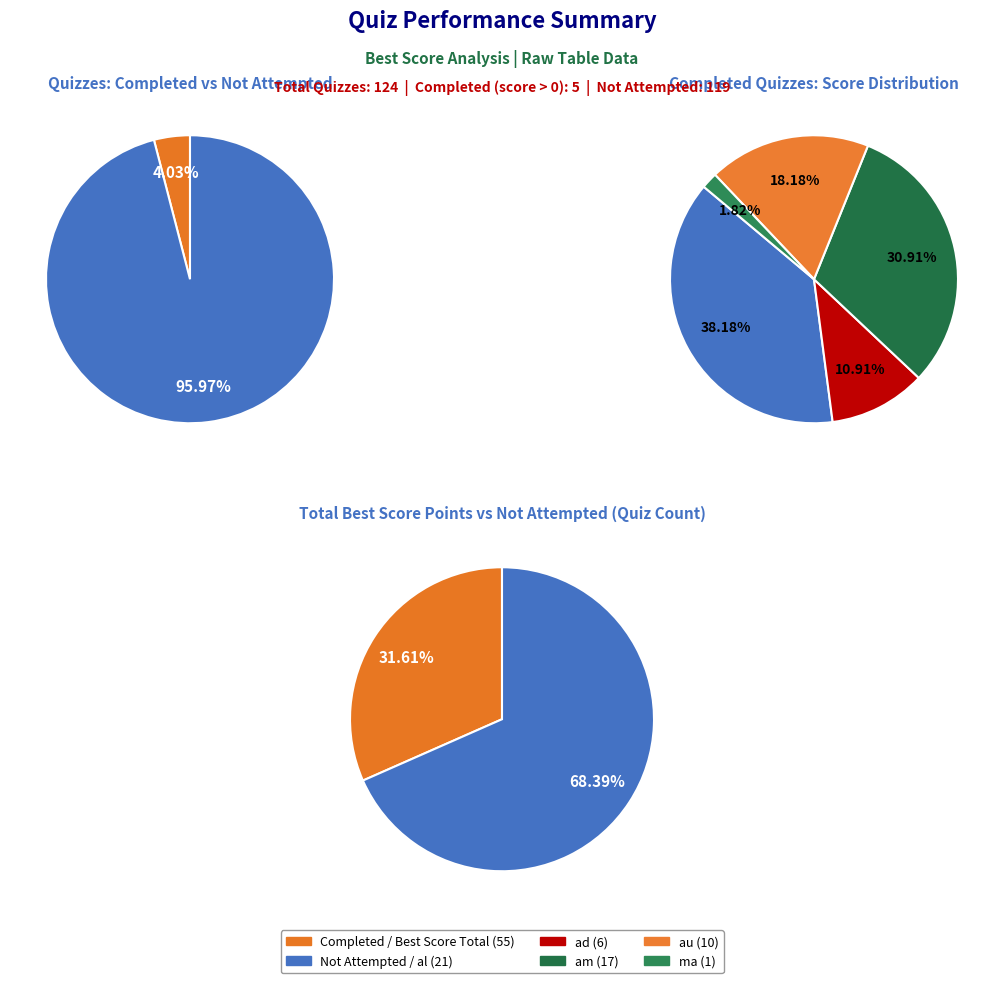

To the nearest percent, what is the difference between the largest and smallest slice percentages?

36%